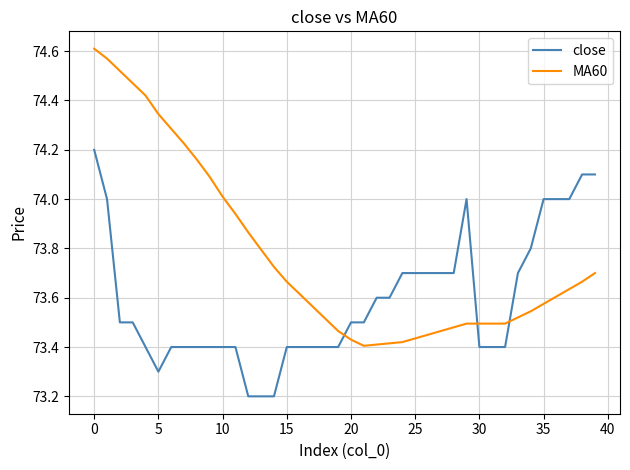

Rank the series by their average value, from lowest to highest.

close, MA60